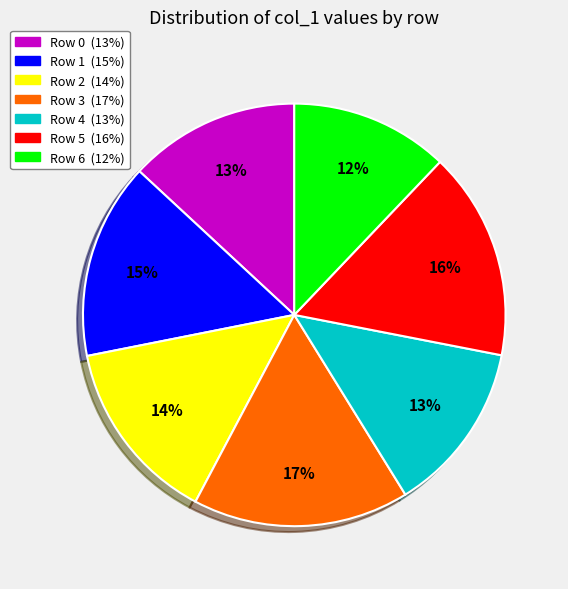

Is there any slice that represents more than half of the pie?

No